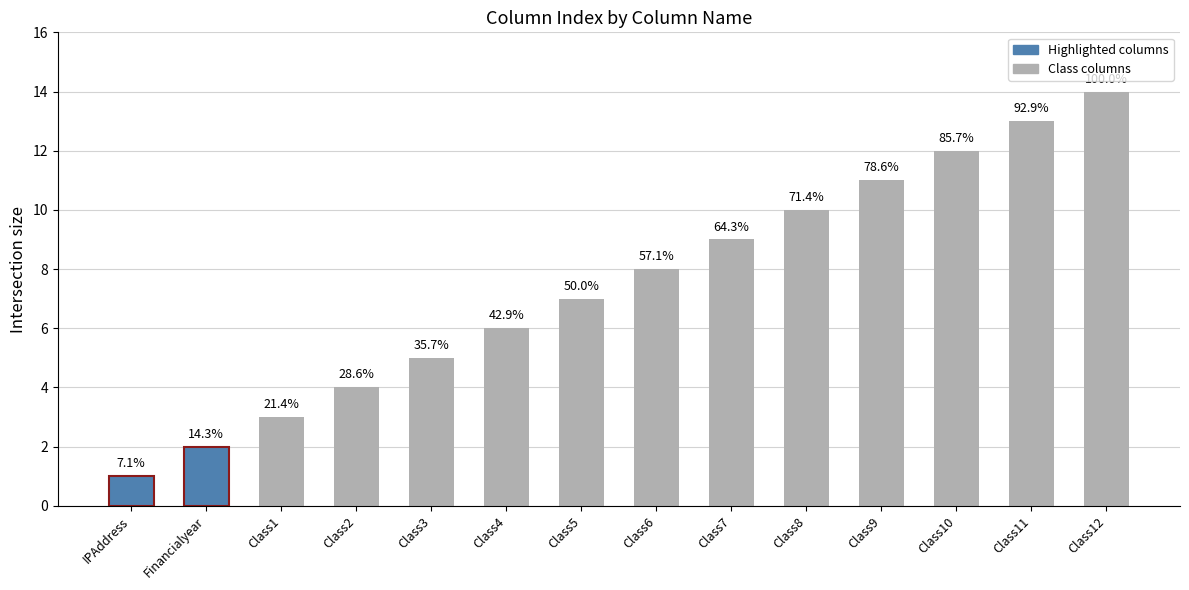

Reading right to left, extract all data points from this chart.

14	13	12	11	10	9	8	7	6	5	4	3	2	1